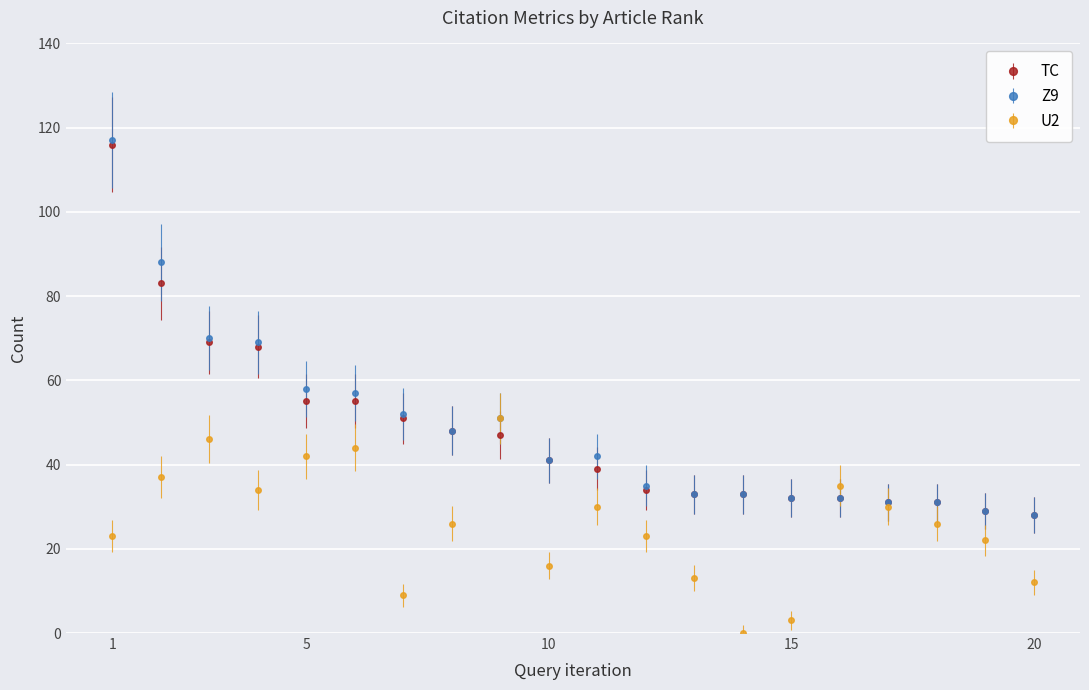

Is this an area chart (filled region under the line)?

No